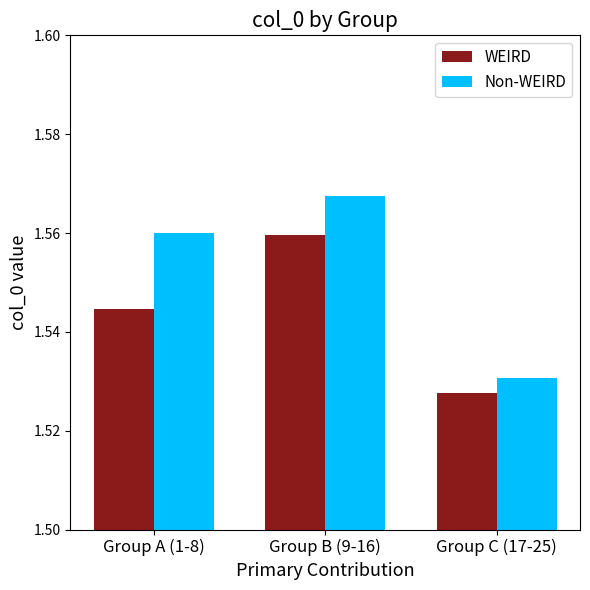

List the labels in order of Non-WEIRD value, largest first.

Group B (9-16), Group A (1-8), Group C (17-25)